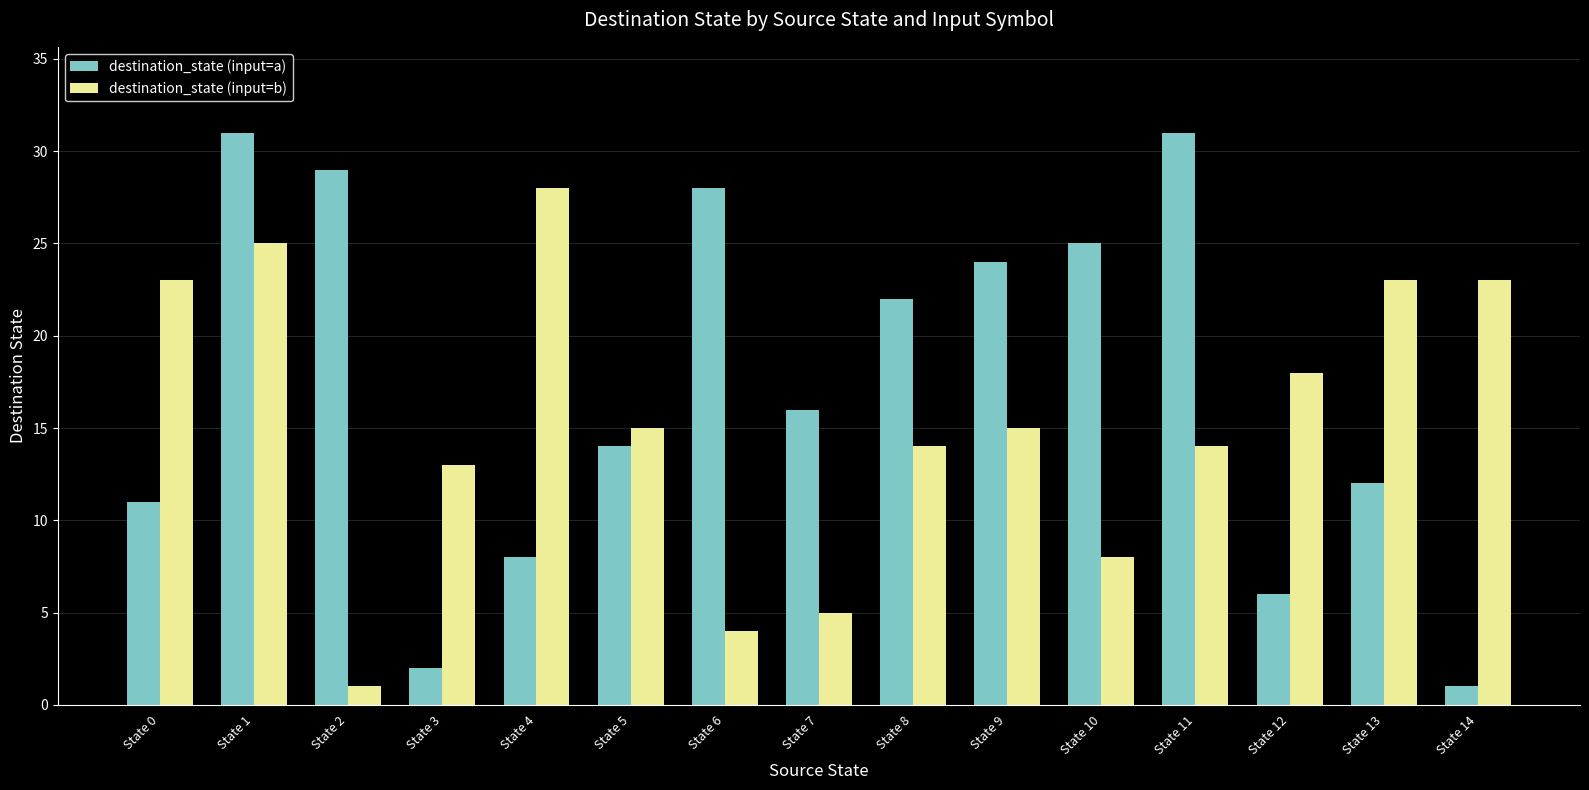

At which category is the sum across all series the highest?

State 1